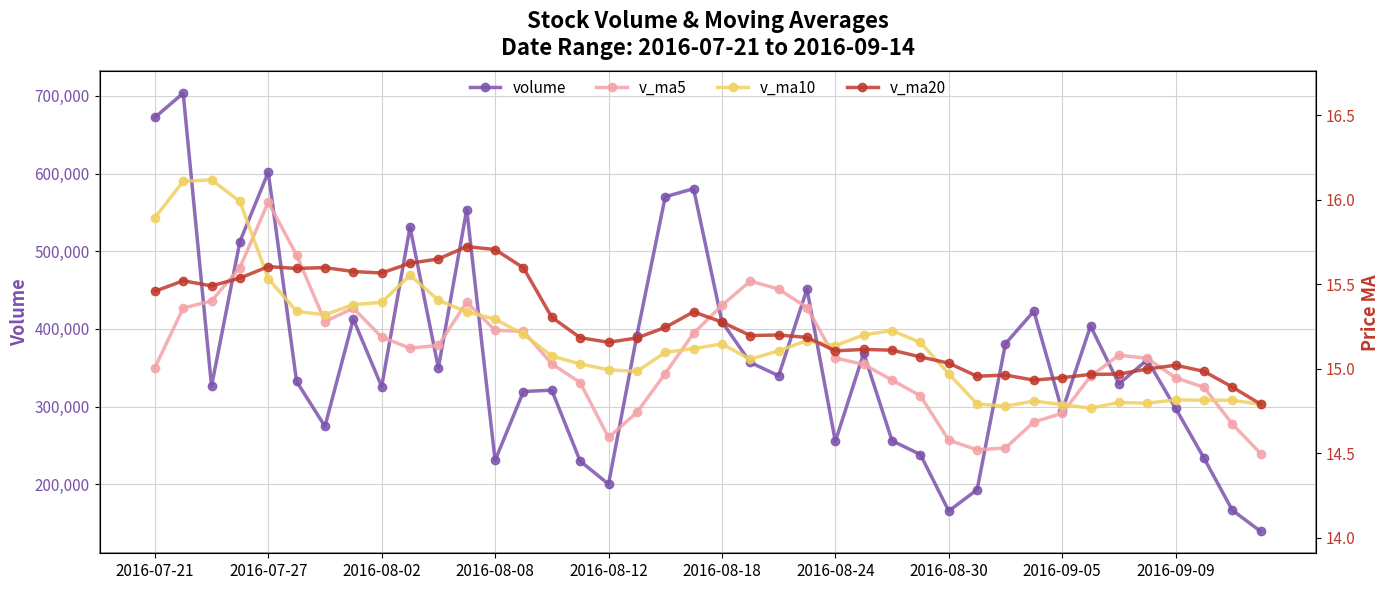

How many data points in v_ma10 are above 378420?

20